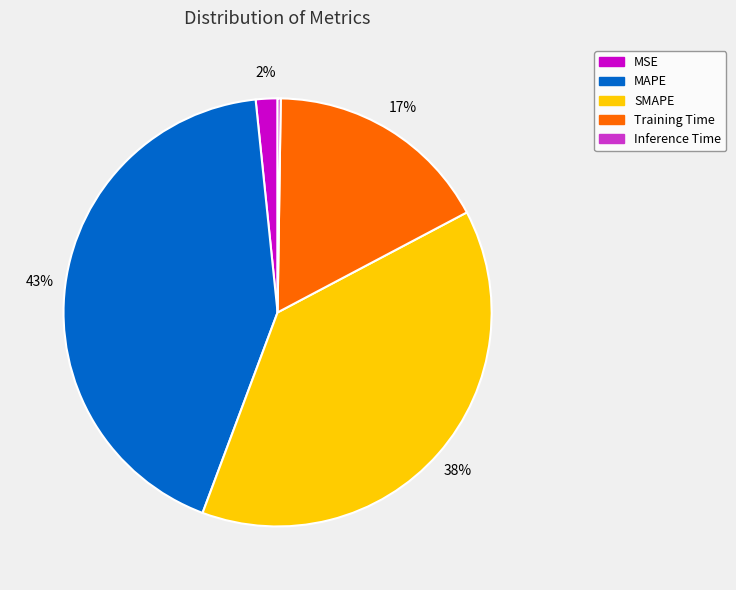

Is the sum of MSE and MAPE greater than half?

No